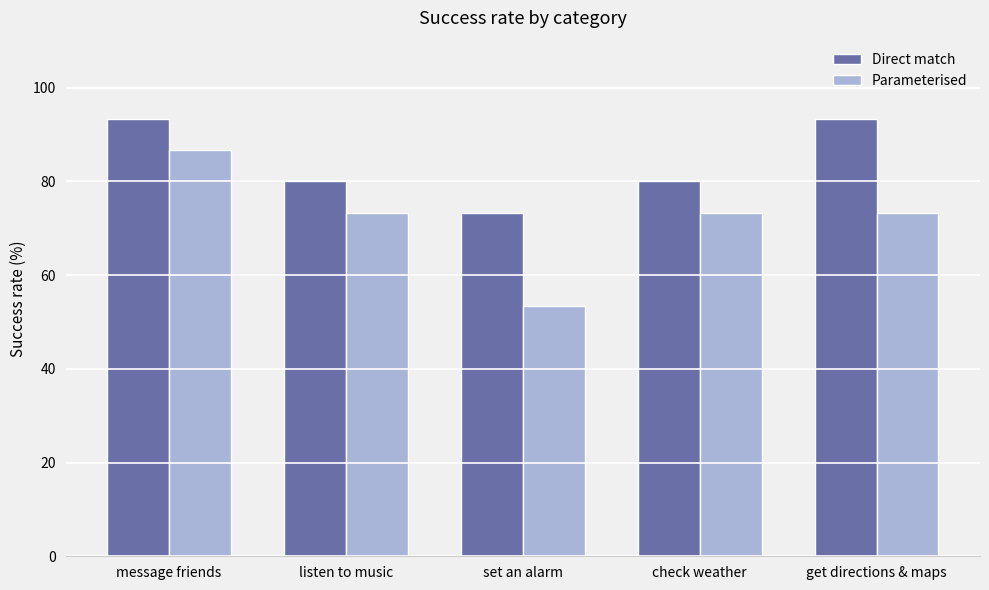

Reading left to right, extract all data points from this chart.

Direct match: 93.3	80.0	73.3	80.0	93.3
Parameterised: 86.7	73.3	53.3	73.3	73.3